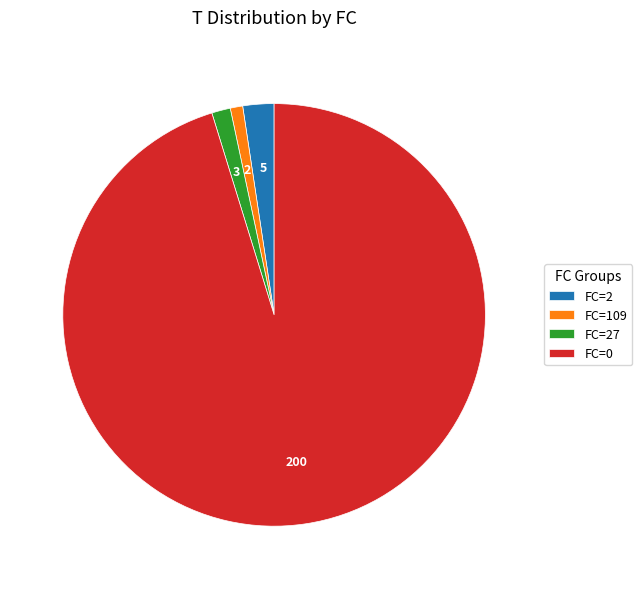

Which category has the biggest portion of the pie?

FC=0